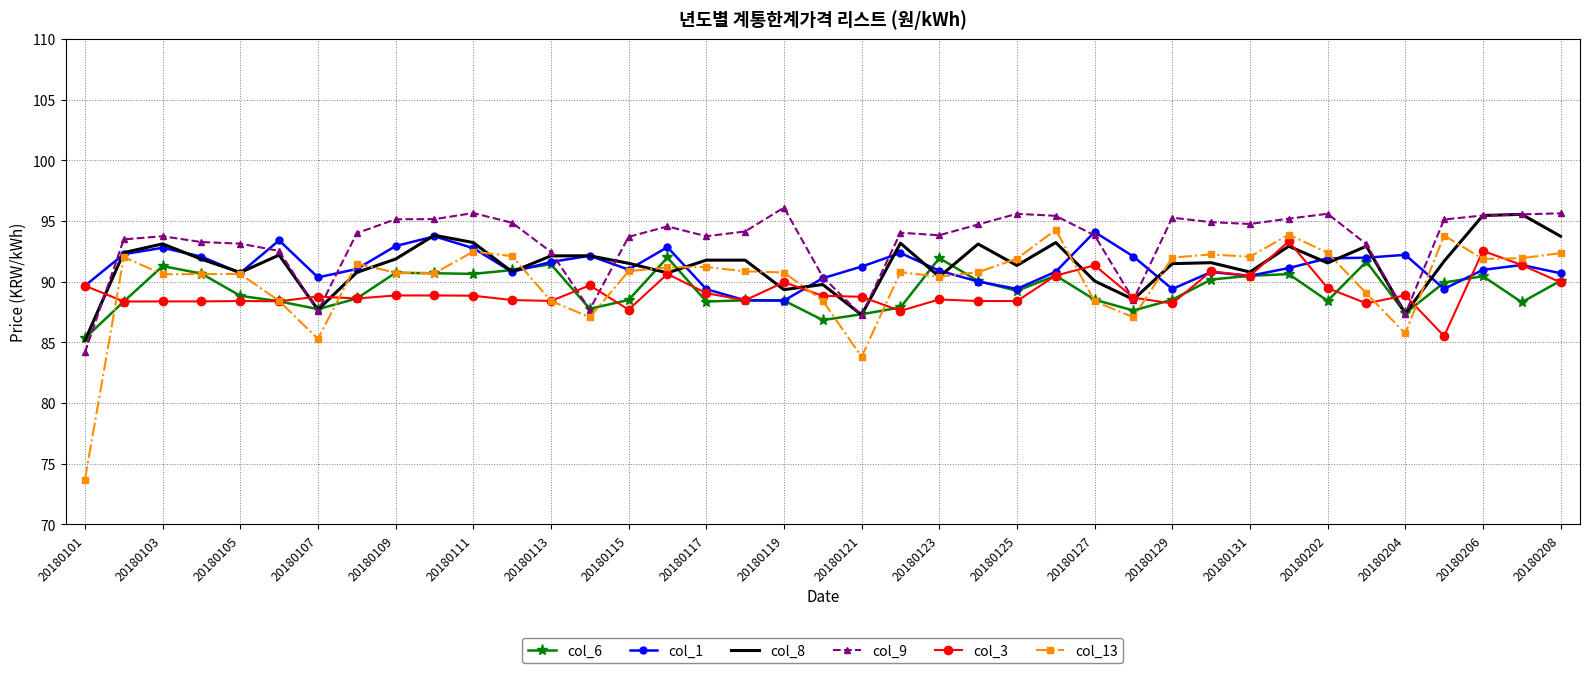

What is the sum of all col_3 values?

3477.6